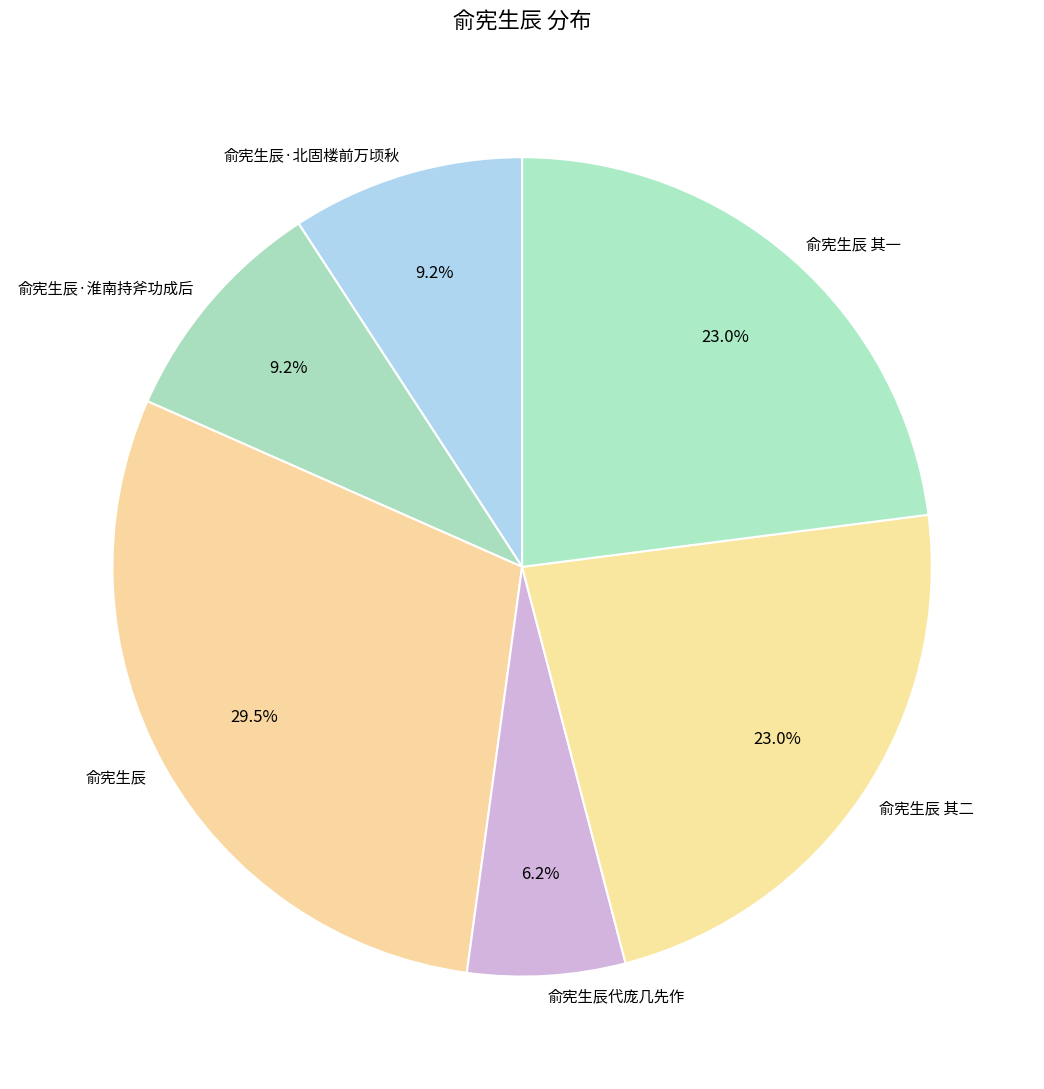

What percentage is NOT represented by 俞宪生辰·北固楼前万顷秋?

90.8%